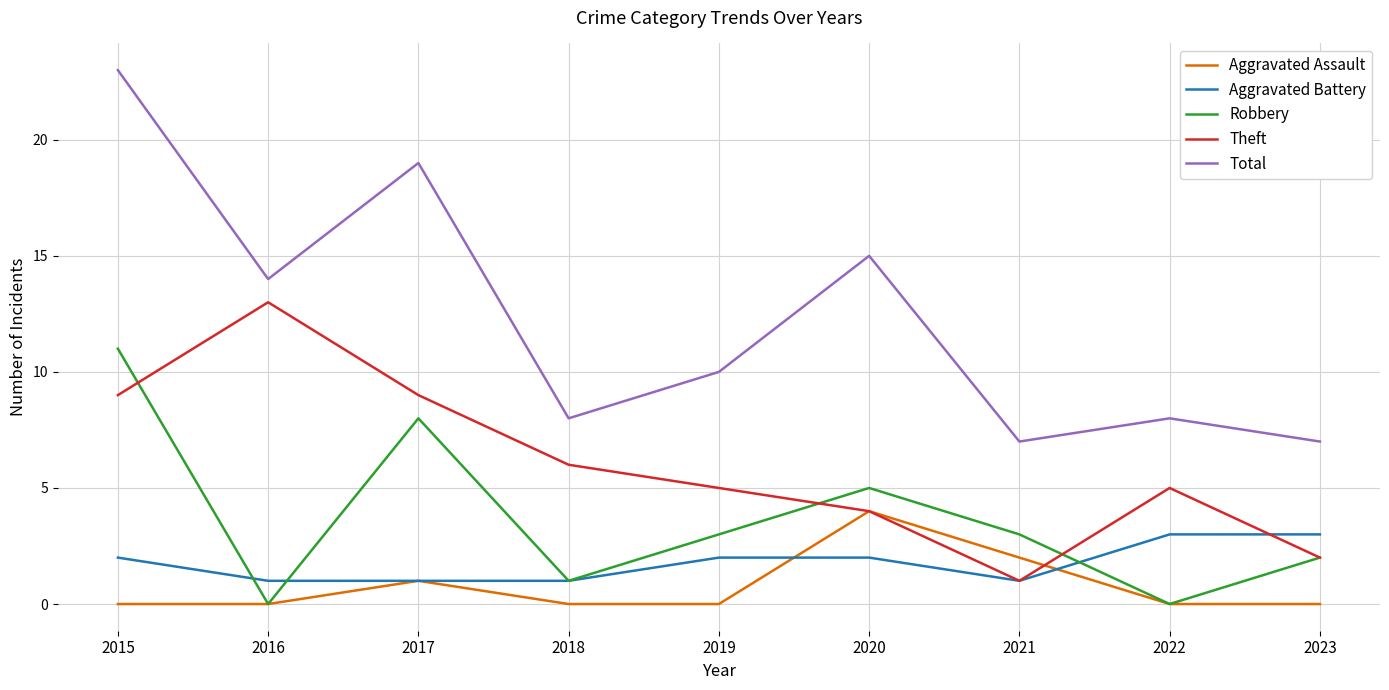

True or false: Robbery and Total intersect in this chart.

False